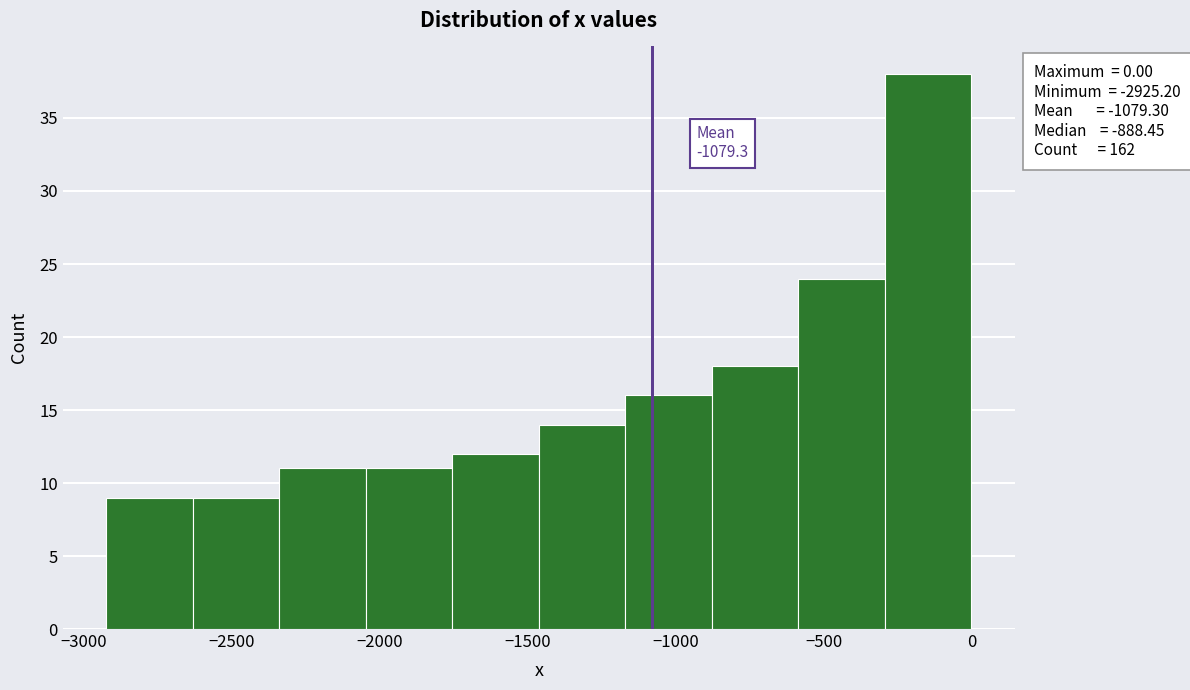

Which range on the x-axis has the tallest bar?

-300 to 0